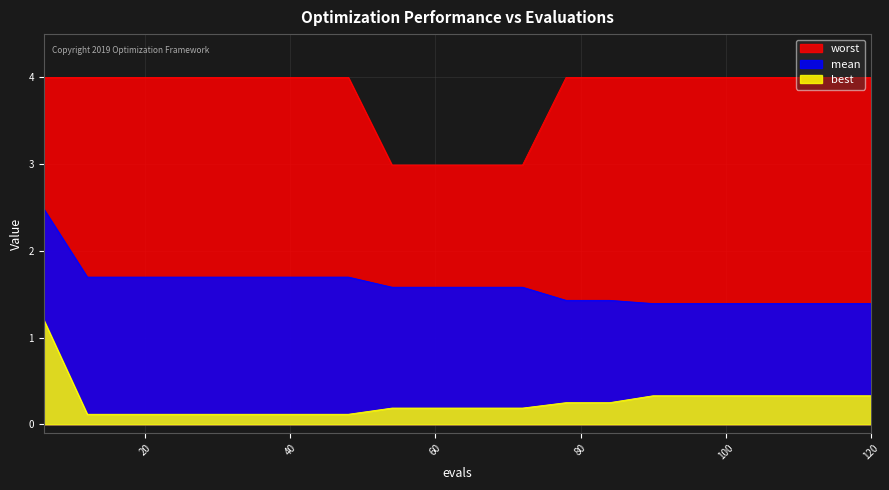

At which label is mean closest to 1?

90